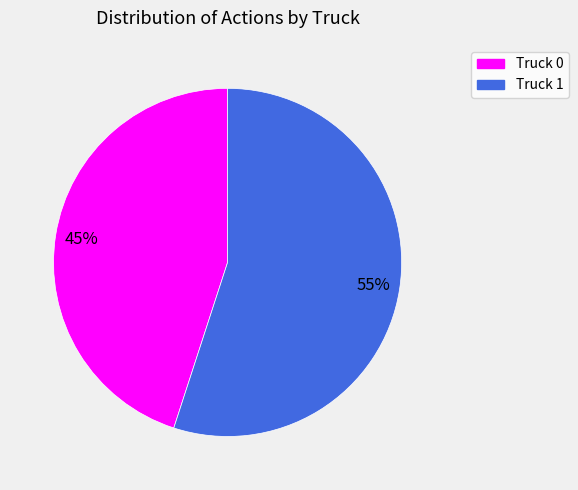

Is the sum of Truck 0 and Truck 1 greater than half?

Yes